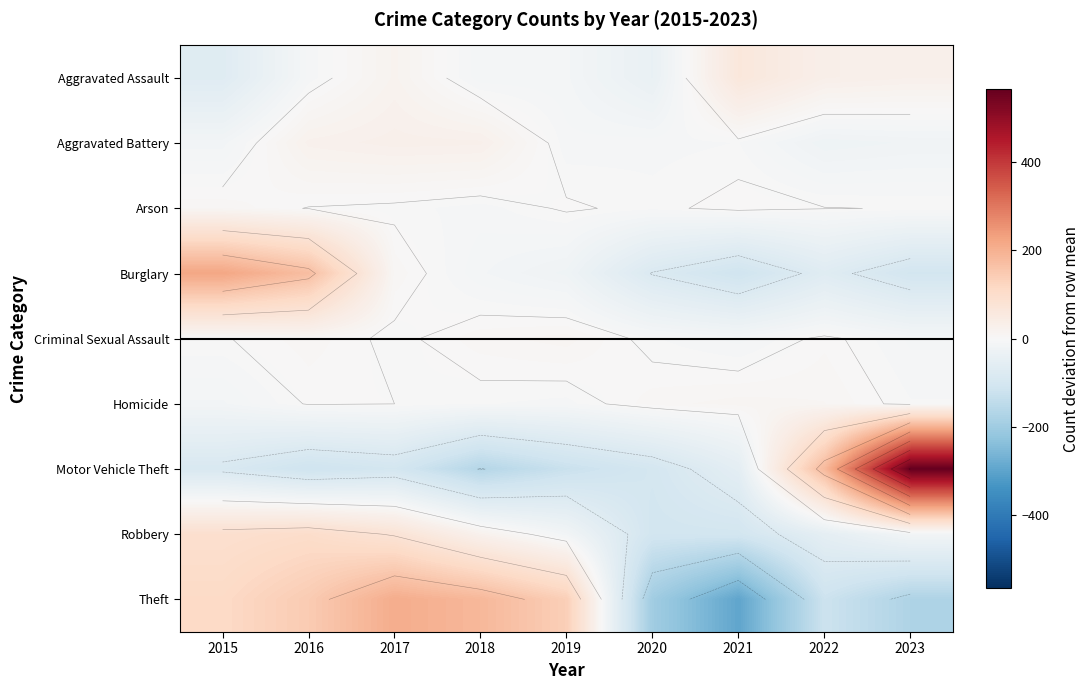

Which category has the highest value in the Aggravated Assault series?

2021